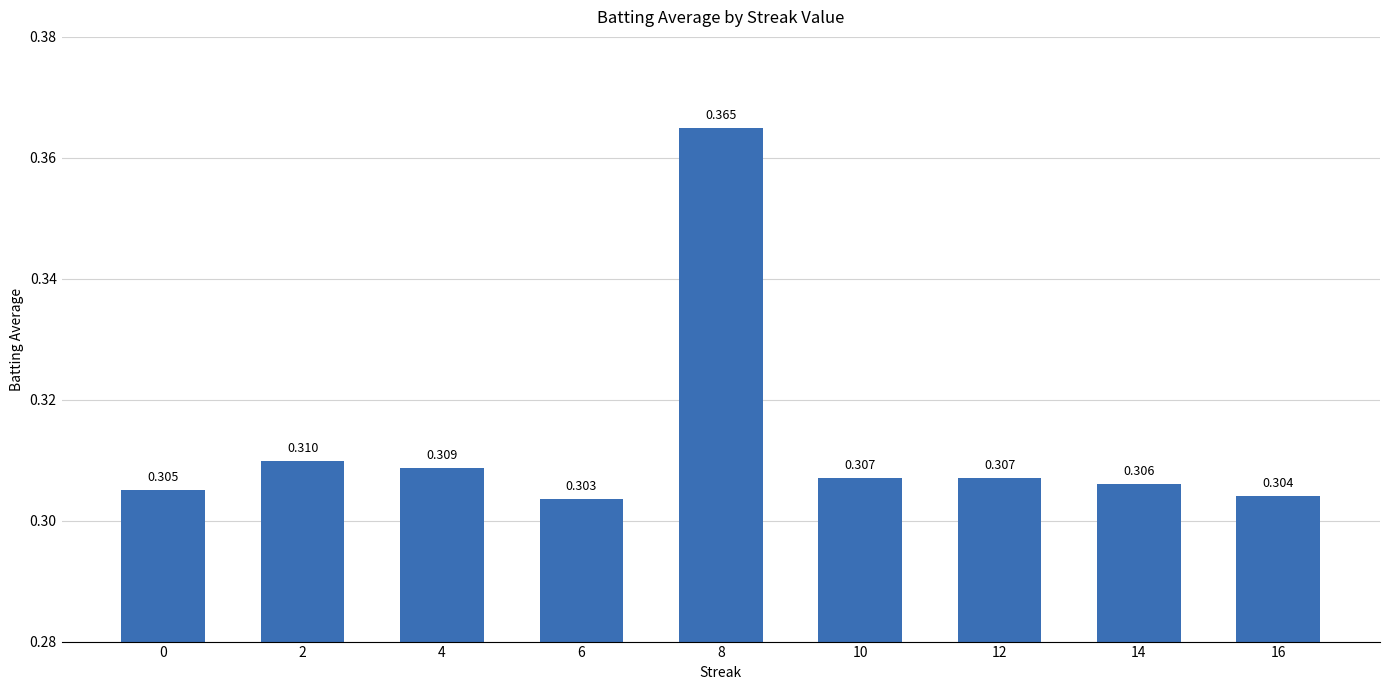

What is the average value?

0.3